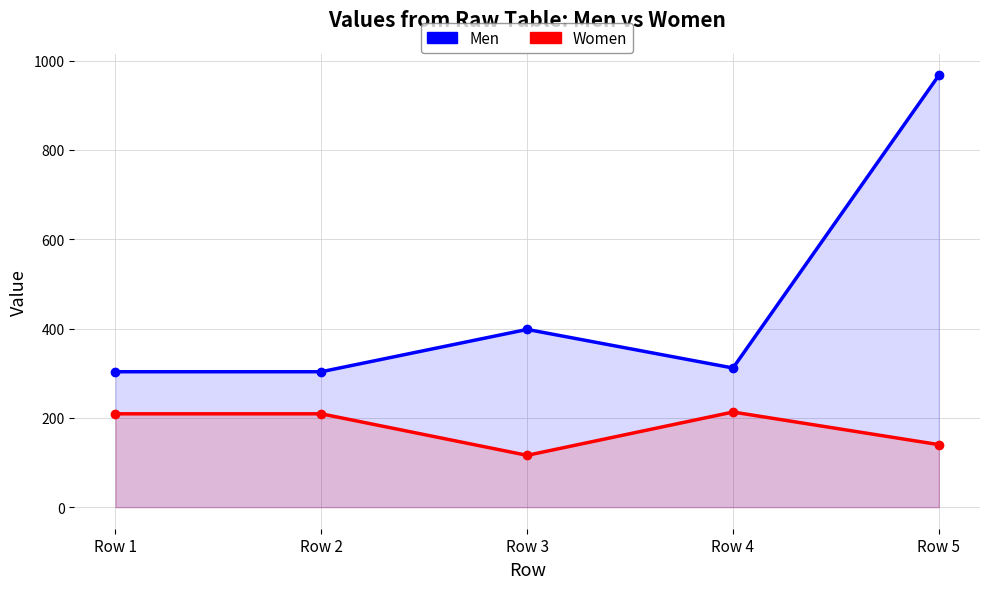

What is the difference between the second highest and minimum values in the Men series?

94.8